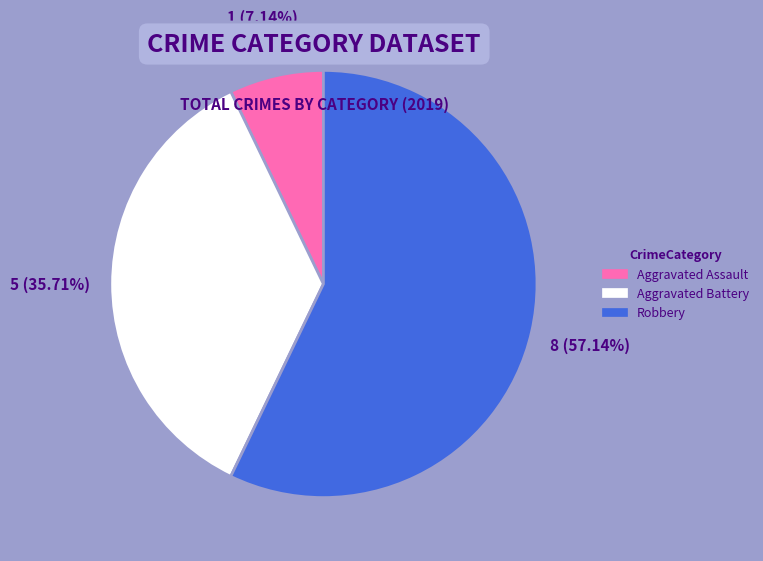

Does any single category account for the majority?

Yes